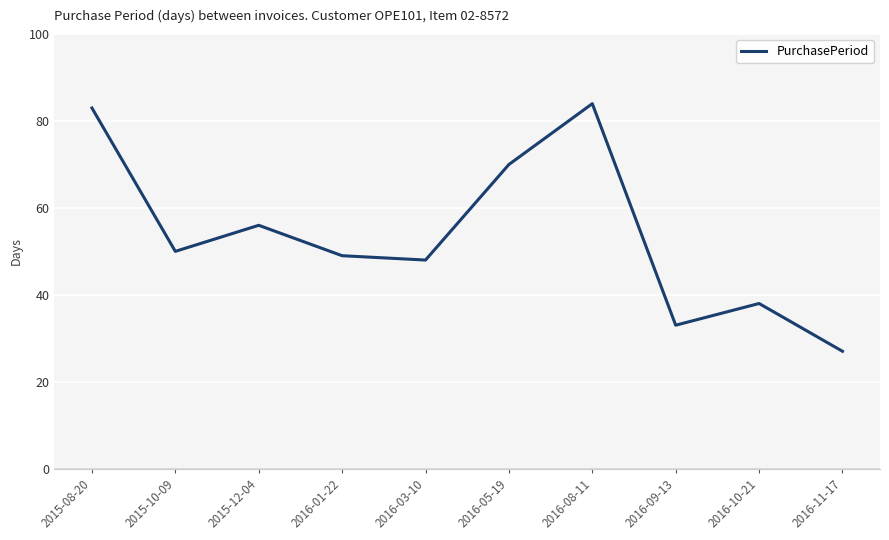

True or false: the data has more than 0 interior local peaks.

True